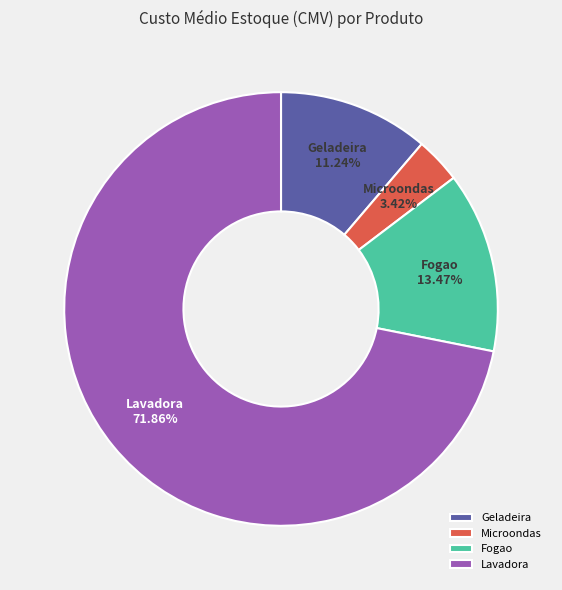

What percentage is the Fogao slice, to the nearest percent?

13%